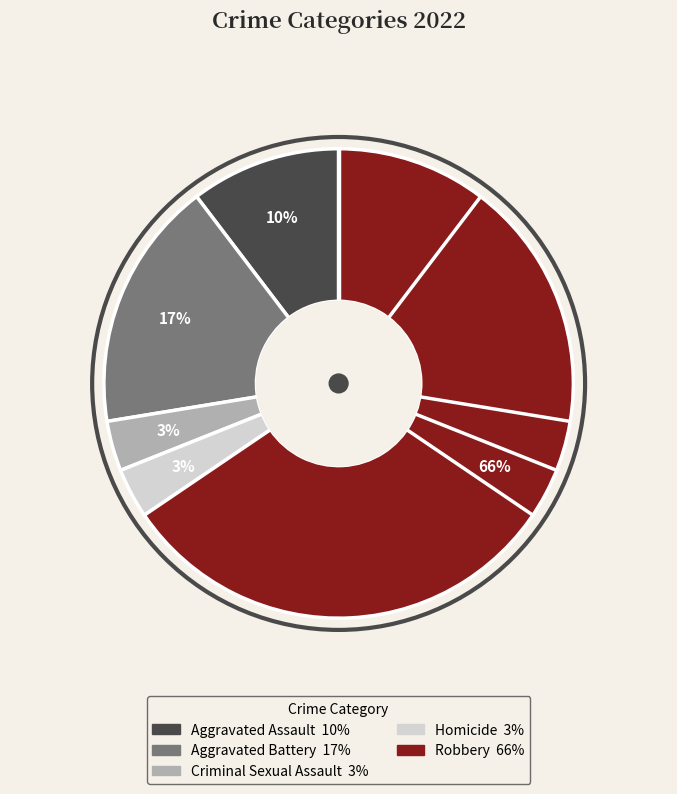

Does Robbery represent more than half of the total?

Yes